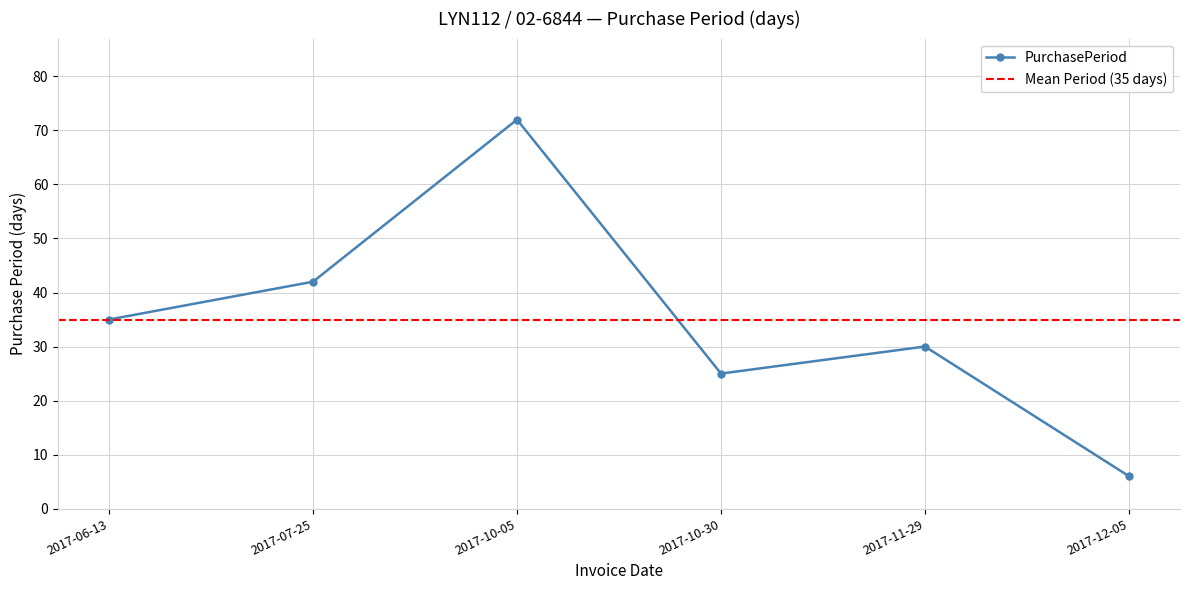

Which label corresponds to the smallest value in the chart?

2017-12-05